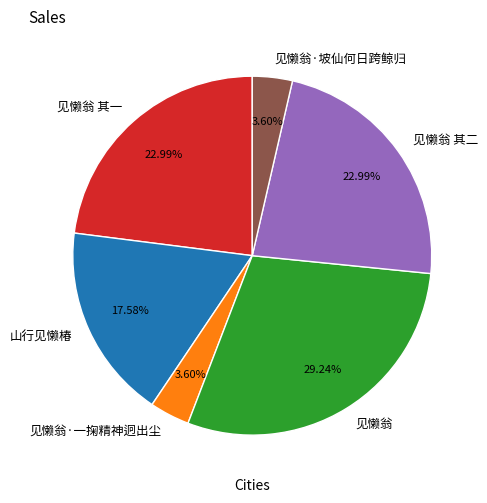

Is there any slice that represents more than half of the pie?

No